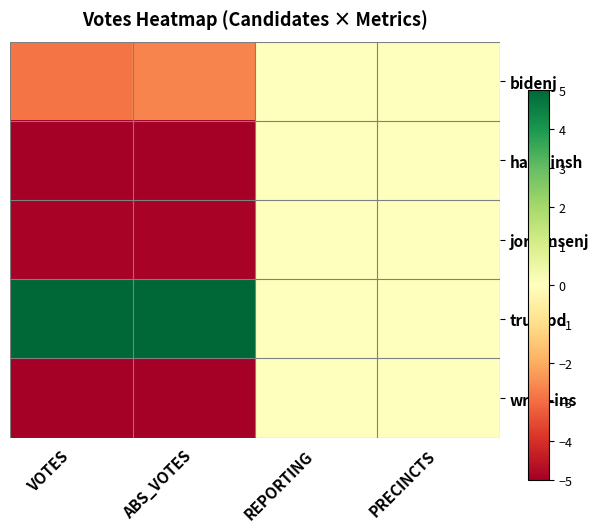

Which series has the largest total across all categories?

trumpd